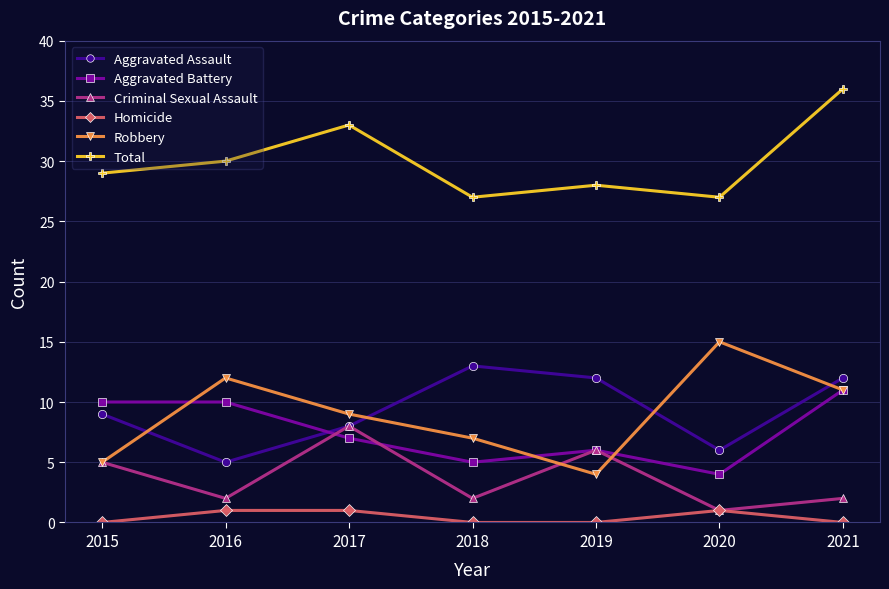

True or false: Total and Aggravated Assault intersect in this chart.

False